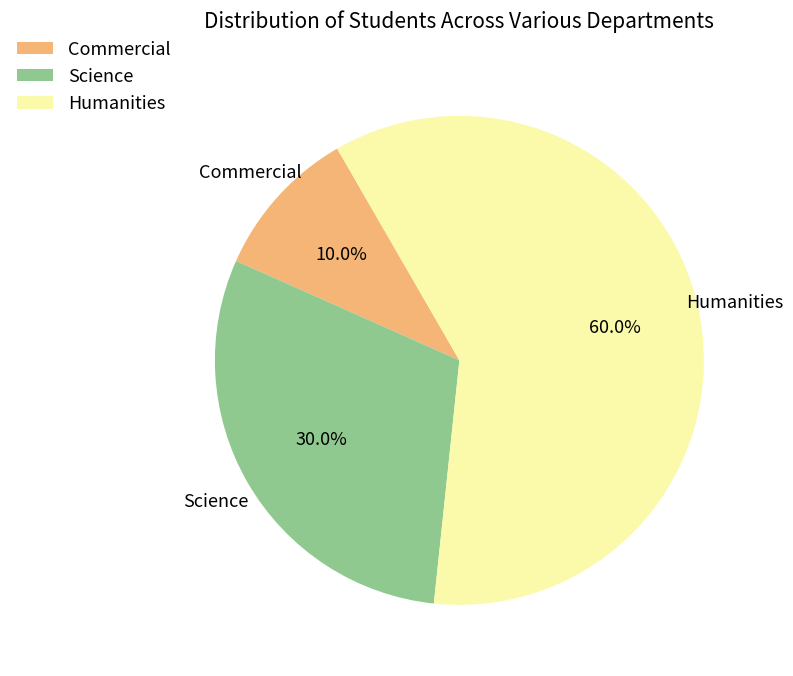

Which category accounts for the majority?

Humanities